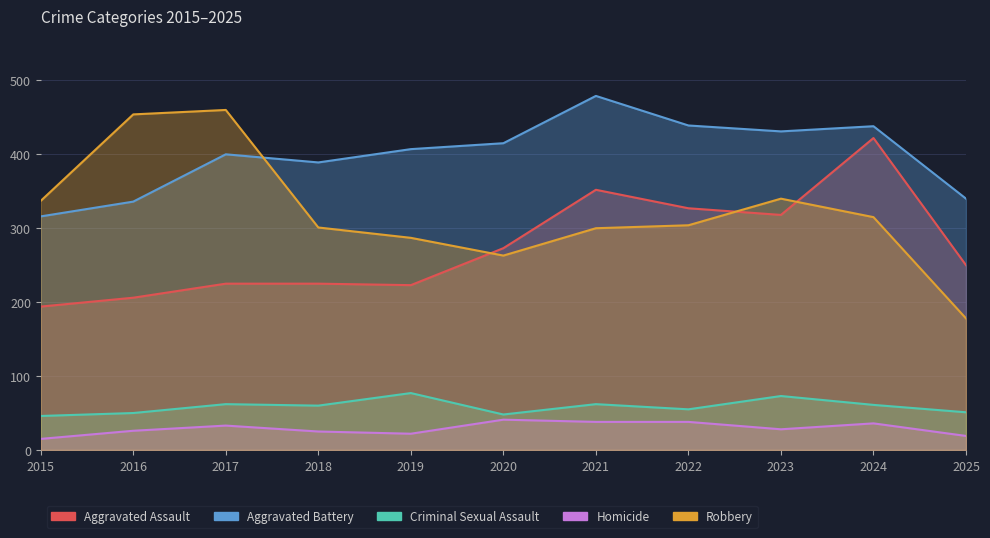

Where is Robbery nearest to the value 319?

2024